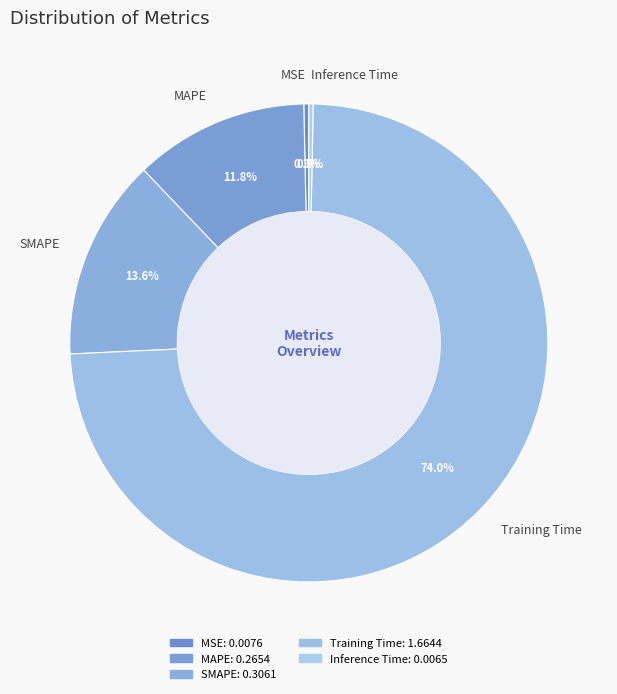

Approximately how many times larger is the value at MAPE compared to Training Time?

0.2